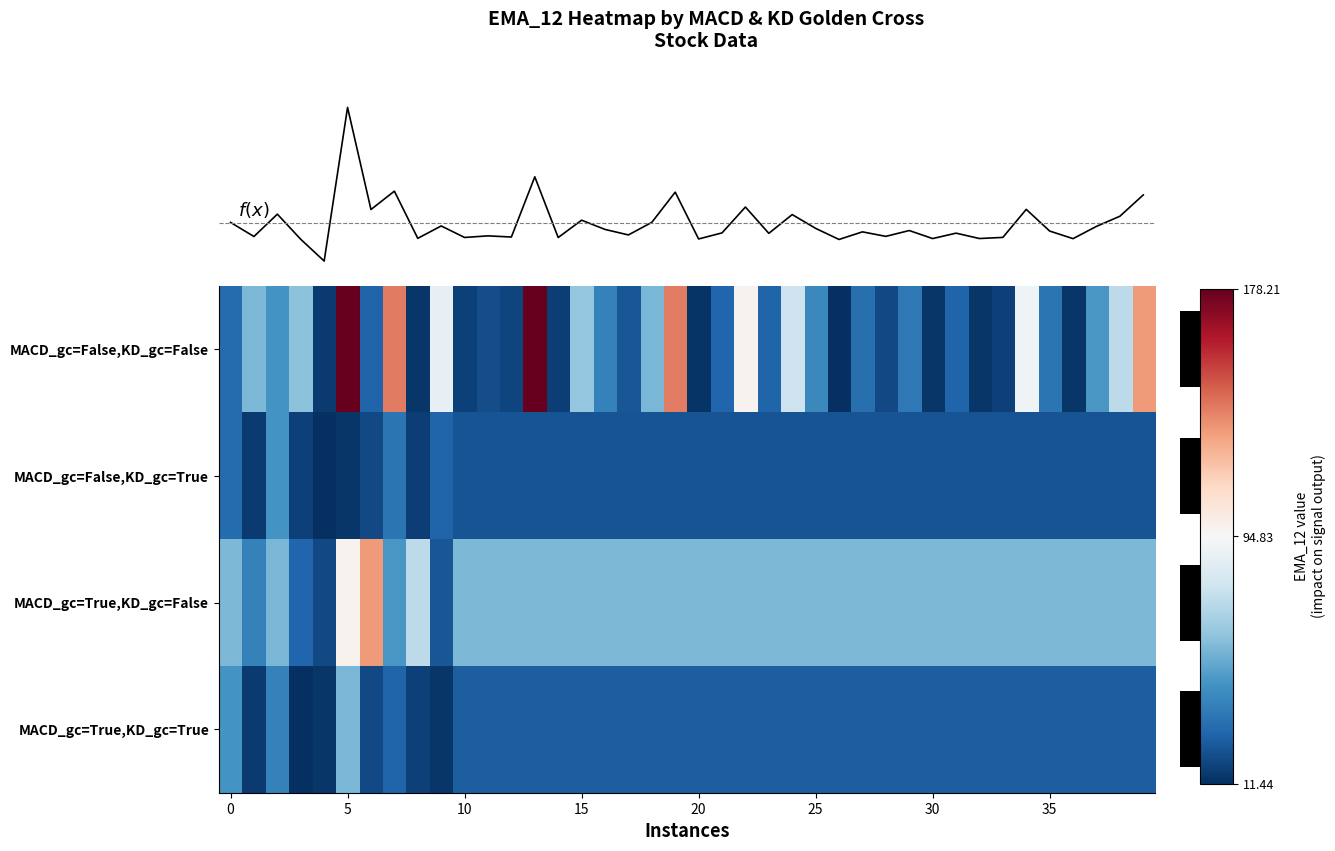

List the series in order of their peak value, lowest first.

MACD_gc=False,KD_gc=True, MACD_gc=True,KD_gc=True, f(x), MACD_gc=True,KD_gc=False, MACD_gc=False,KD_gc=False